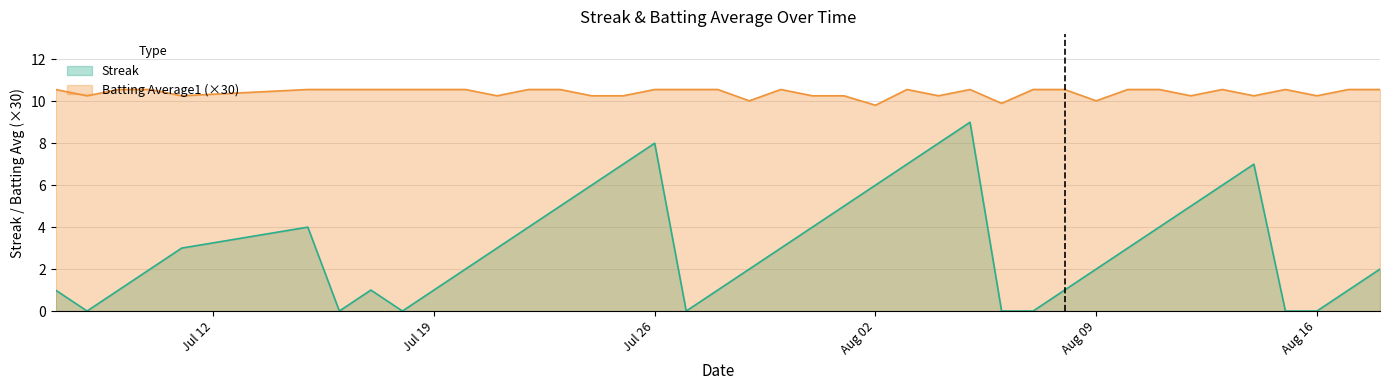

What is the total value across all series at 2010-07-09?

11.6